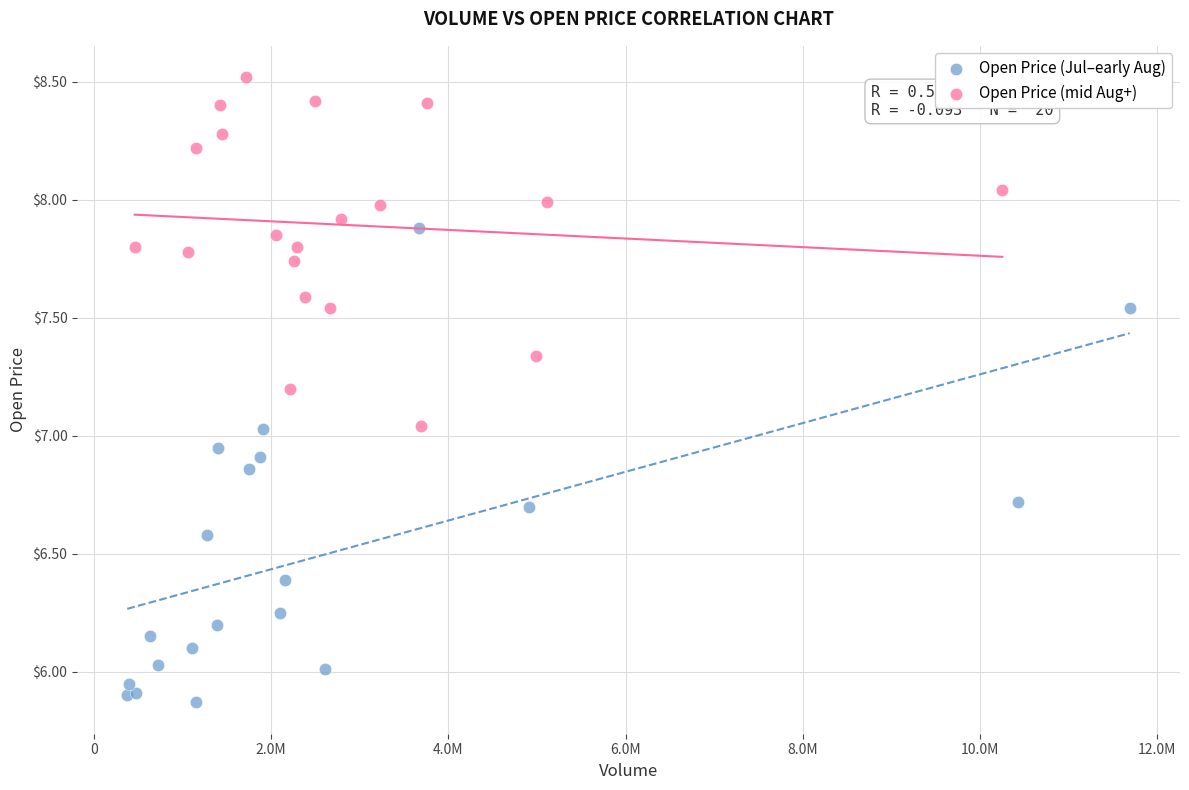

Which series has the widest spread of Y values?

Open Price (Jul–early Aug)